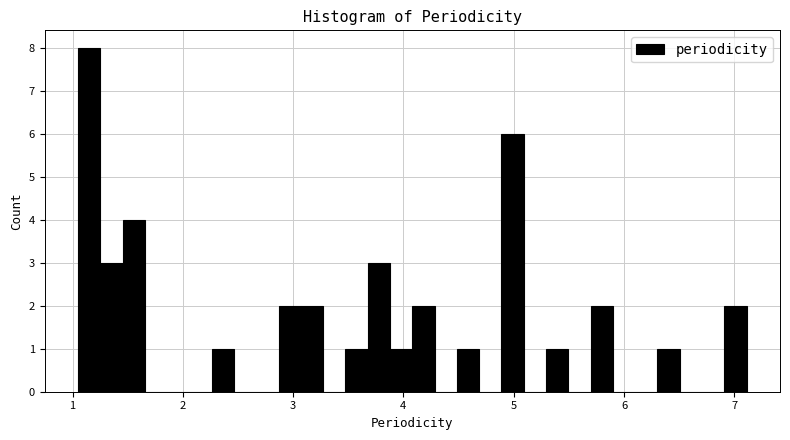

Read against the x-axis, roughly where is the centre of the tallest bar?

1.2